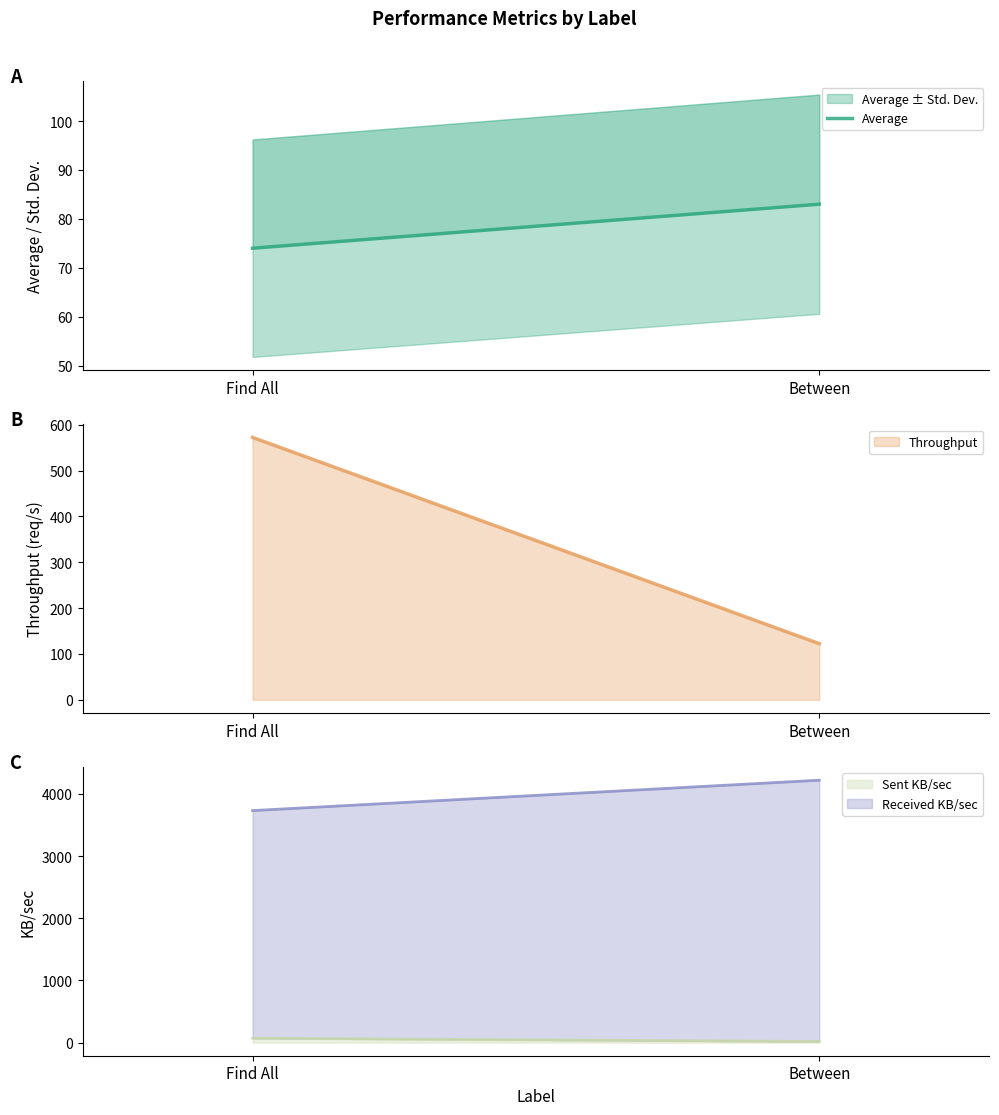

What is the value of the 2nd point from the left?

83